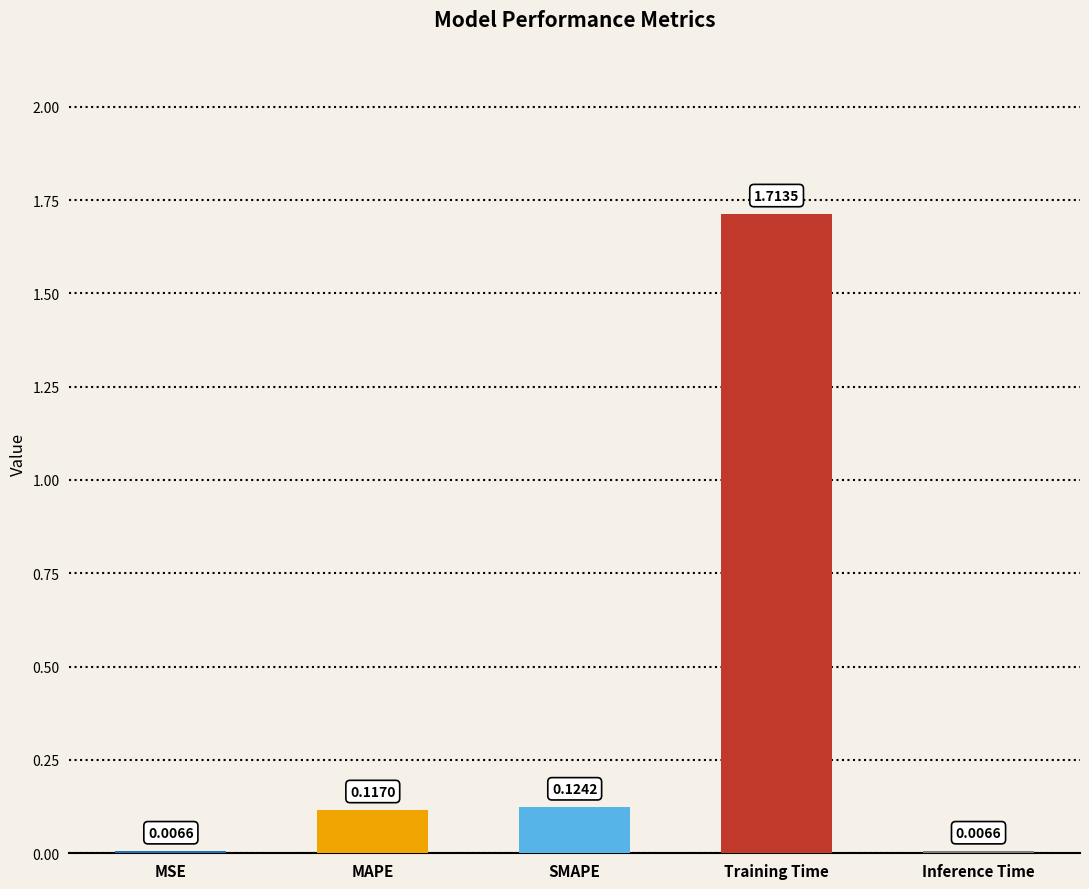

What is the change in value from SMAPE to Training Time?

+1.6